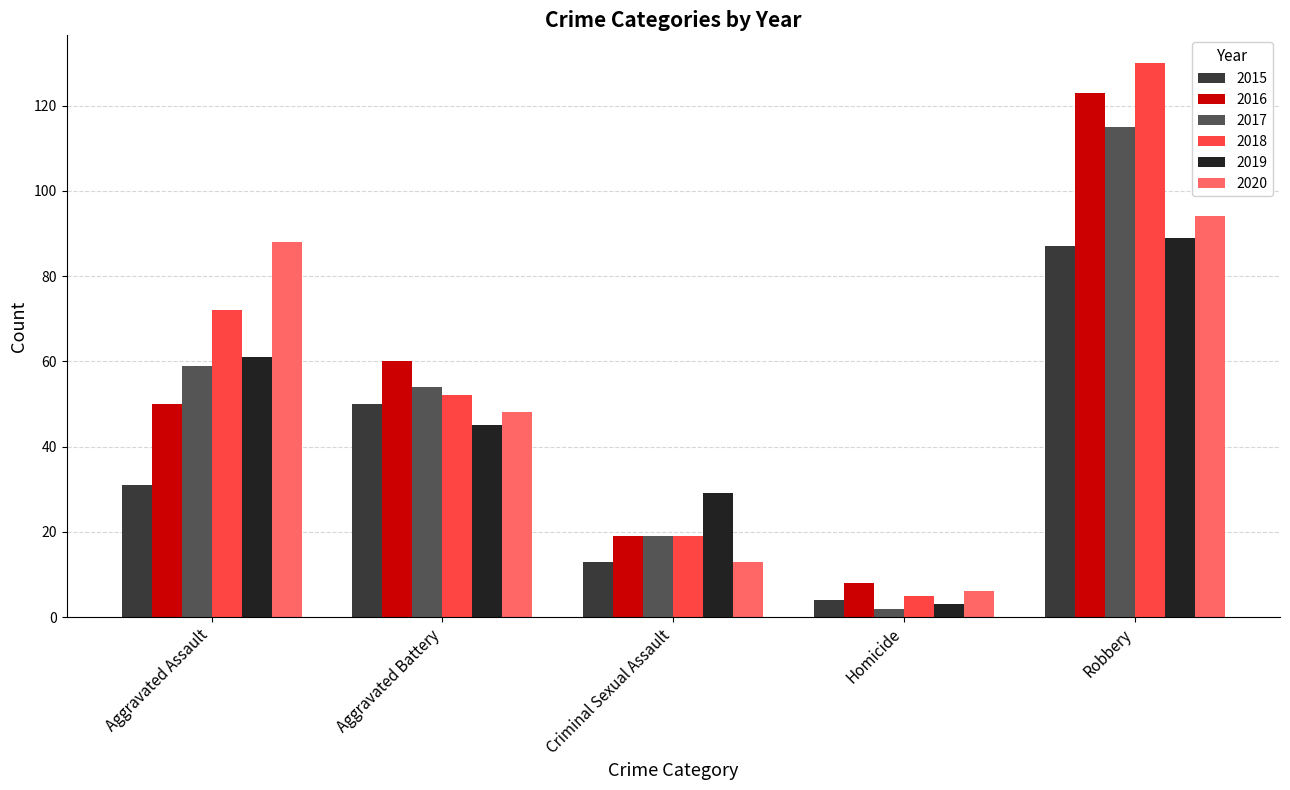

At Robbery, list the series in order from smallest to largest.

2015, 2019, 2020, 2017, 2016, 2018